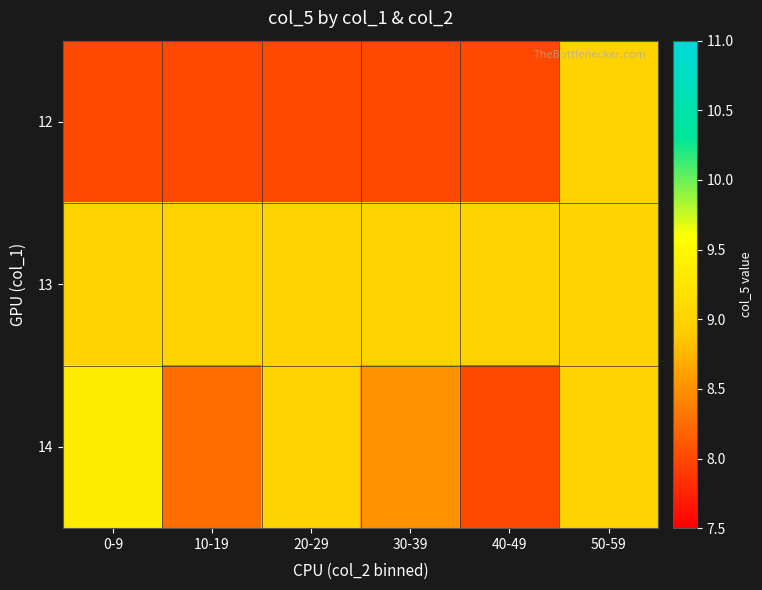

Reading right to left, extract all data points from this chart.

12: 50-59=9.0	40-49=8.0	30-39=8.0	20-29=8.0	10-19=8.0	0-9=8.0
13: 50-59=9.0	40-49=9.0	30-39=9.0	20-29=9.0	10-19=9.0	0-9=9.0
14: 50-59=9.0	40-49=8.0	30-39=8.5	20-29=9.0	10-19=8.2	0-9=9.3